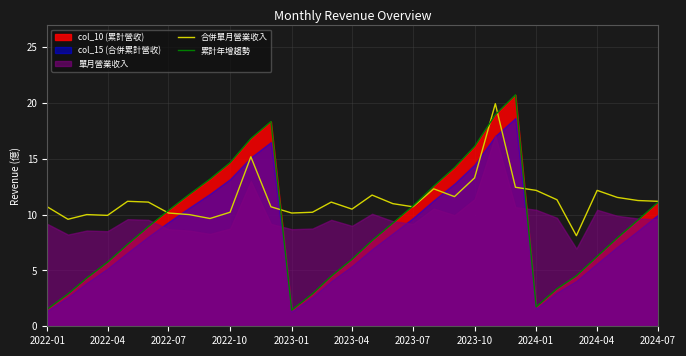

How many lines are shown in the chart?

2